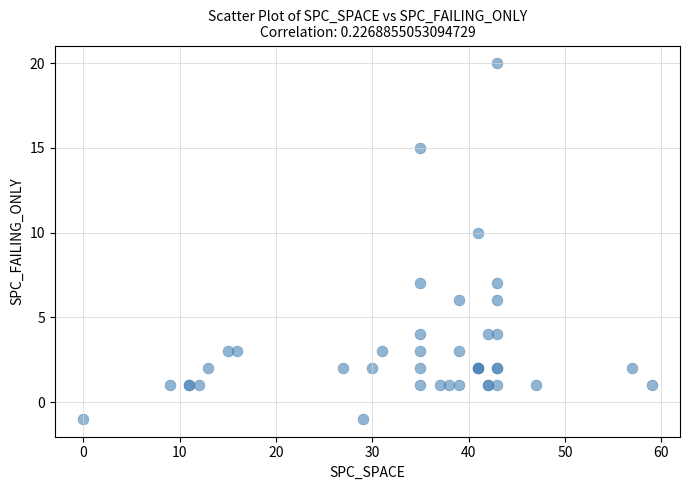

What Y value in the scatter plot is closest to 9?

10